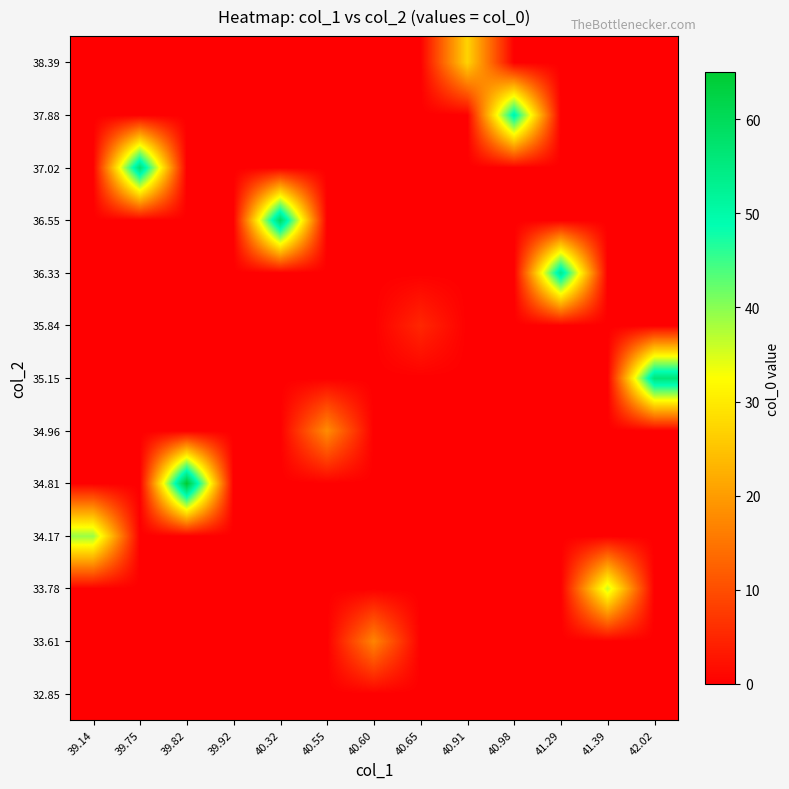

What is the greatest value displayed?

65